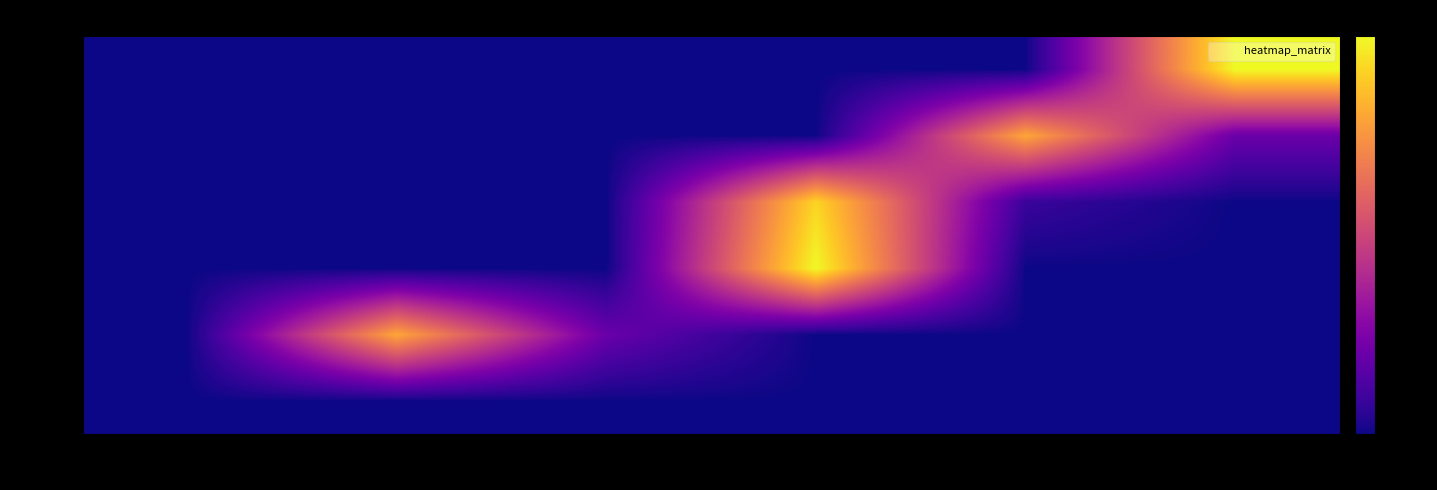

The row_3 series shows 0.0 at col_1. True or false?

True